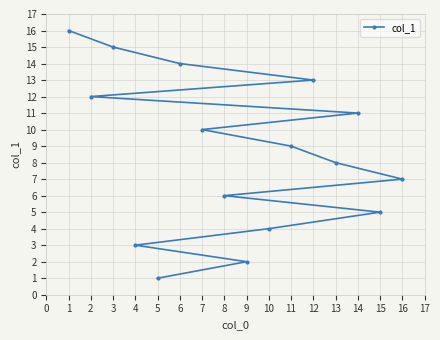

Rank the categories by value from highest to lowest.

1, 3, 6, 12, 2, 14, 7, 11, 13, 16, 8, 15, 10, 4, 9, 5